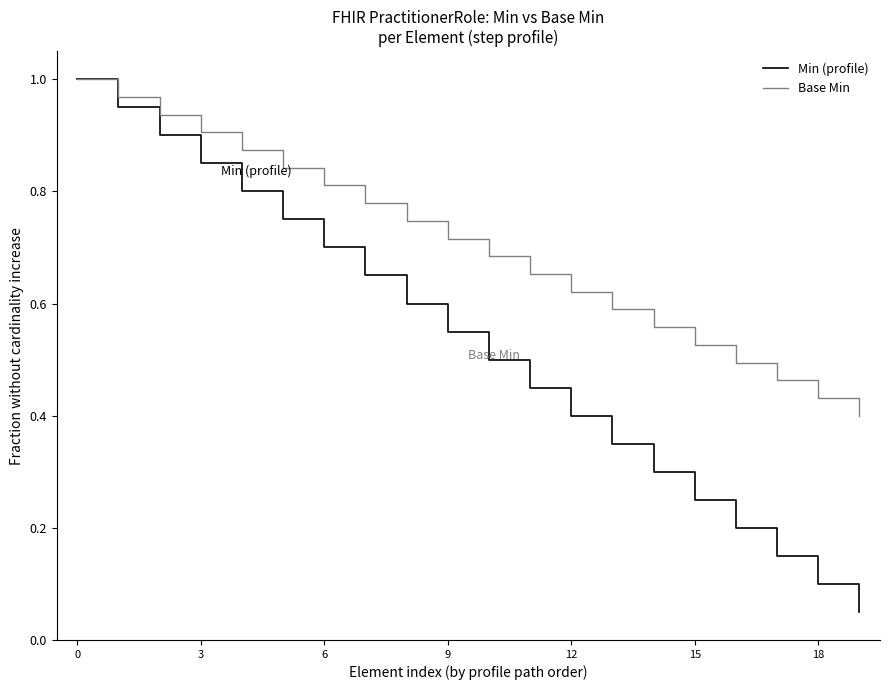

Which series has the largest total across all categories?

Base Min